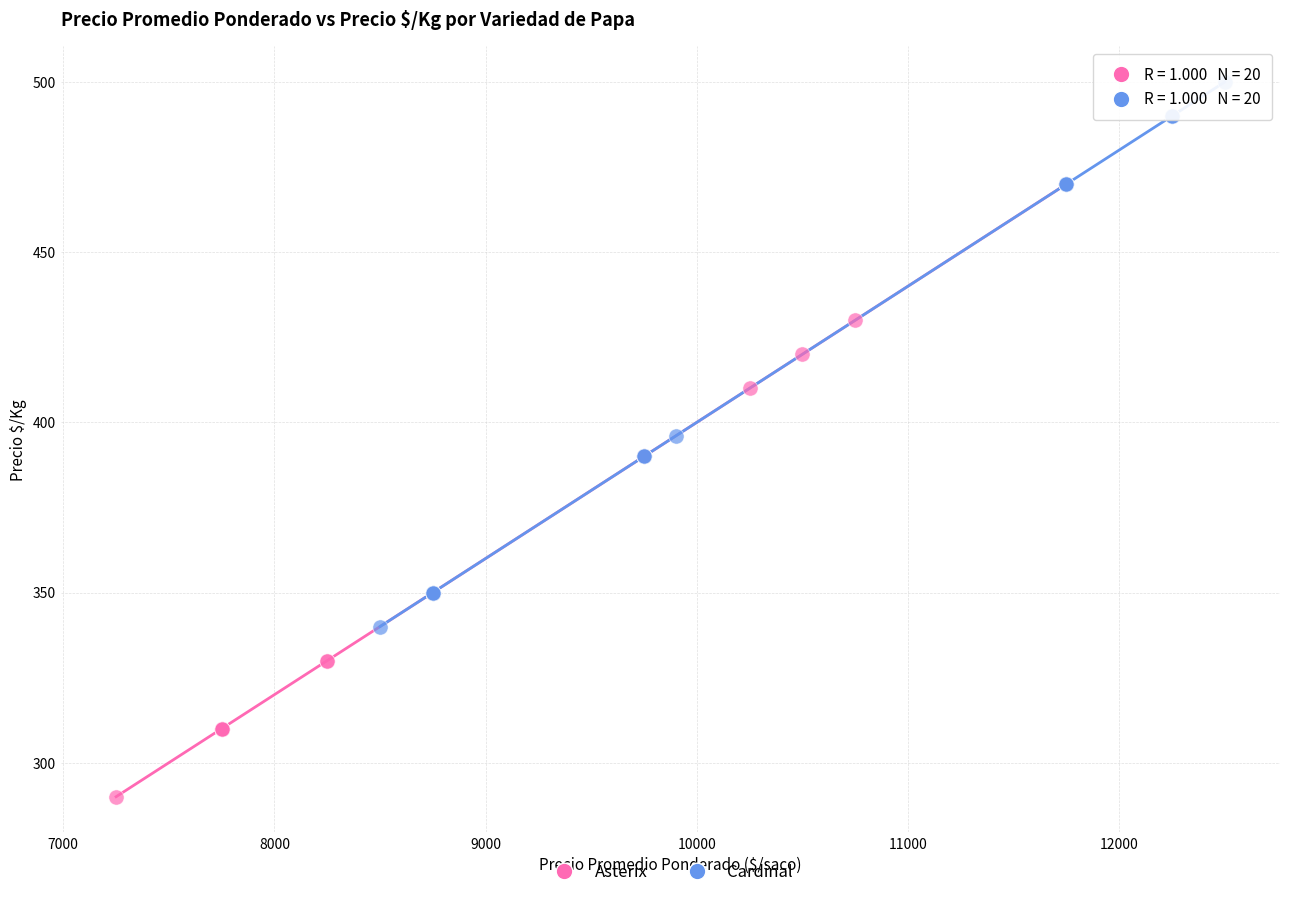

Which series contains the highest Y value?

Cardinal